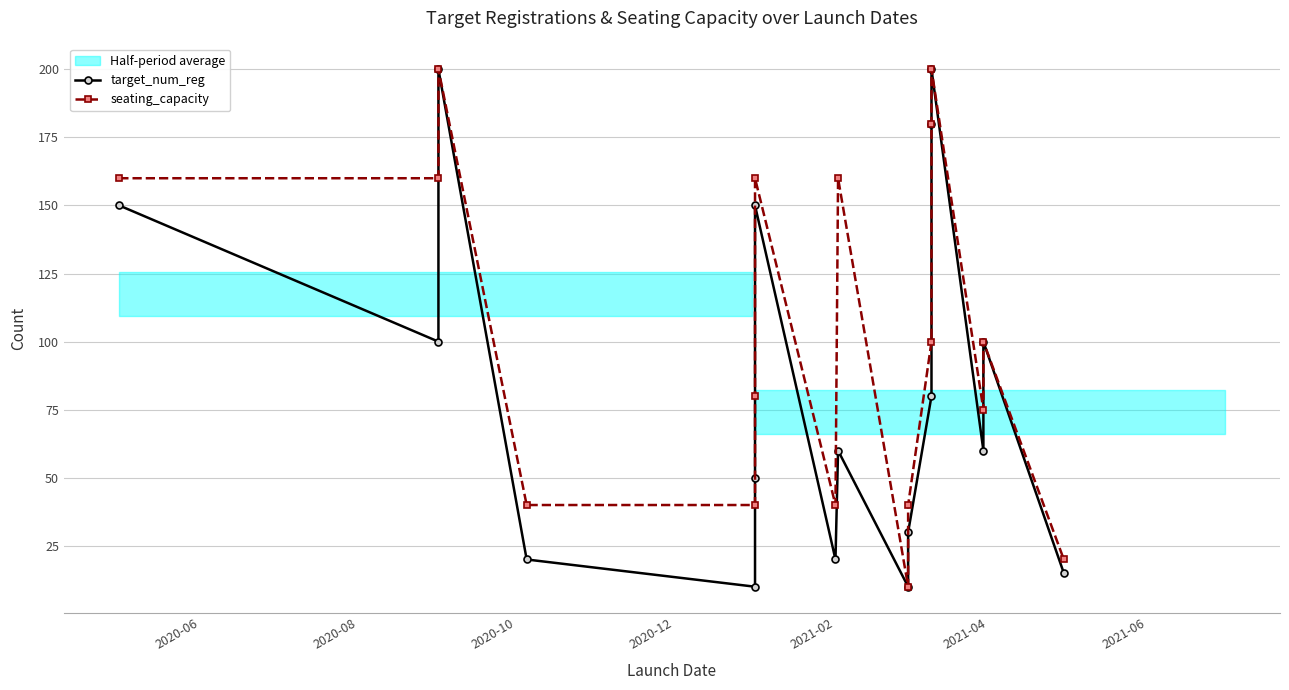

True or false: target_num_reg and seating_capacity intersect in this chart.

False